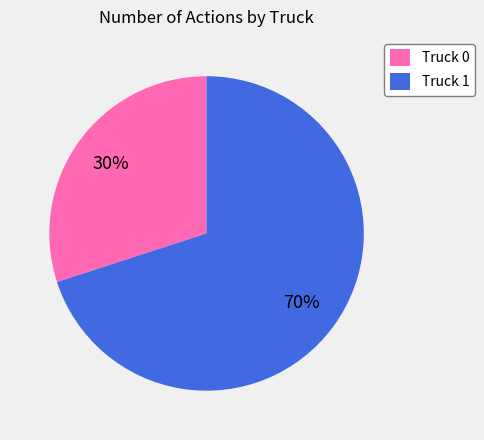

To the nearest percent, what portion does Truck 1 represent?

70%